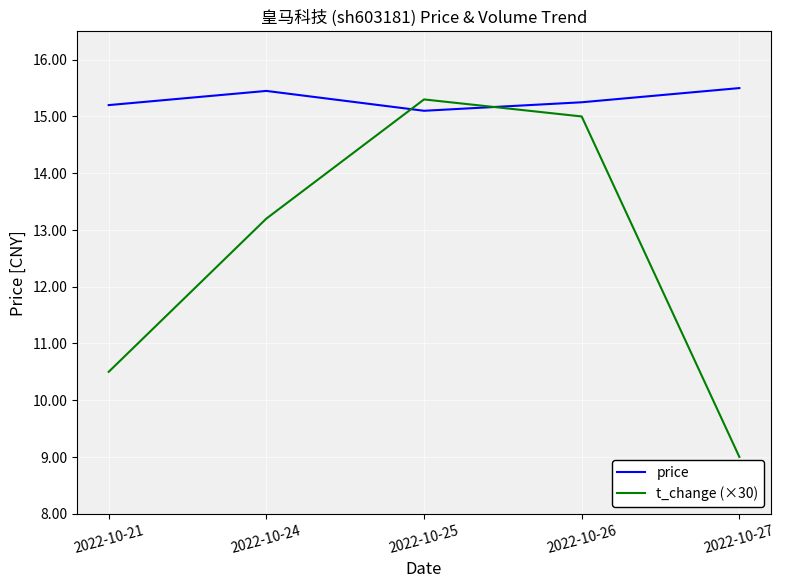

Which series has the largest range (max minus min)?

t_change (×30)